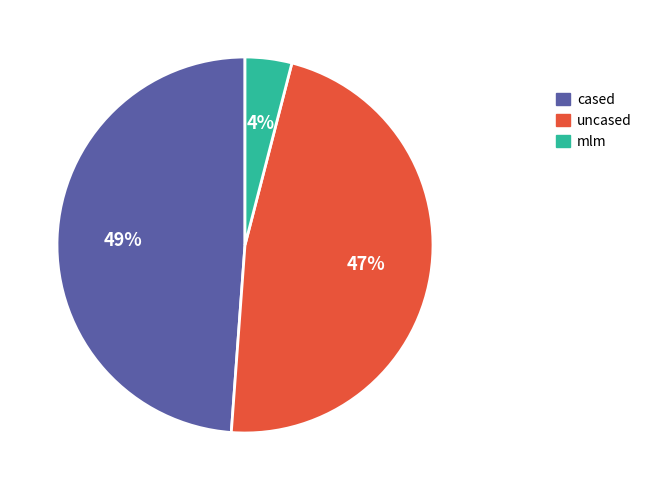

Rank the categories by value from highest to lowest.

cased, uncased, mlm